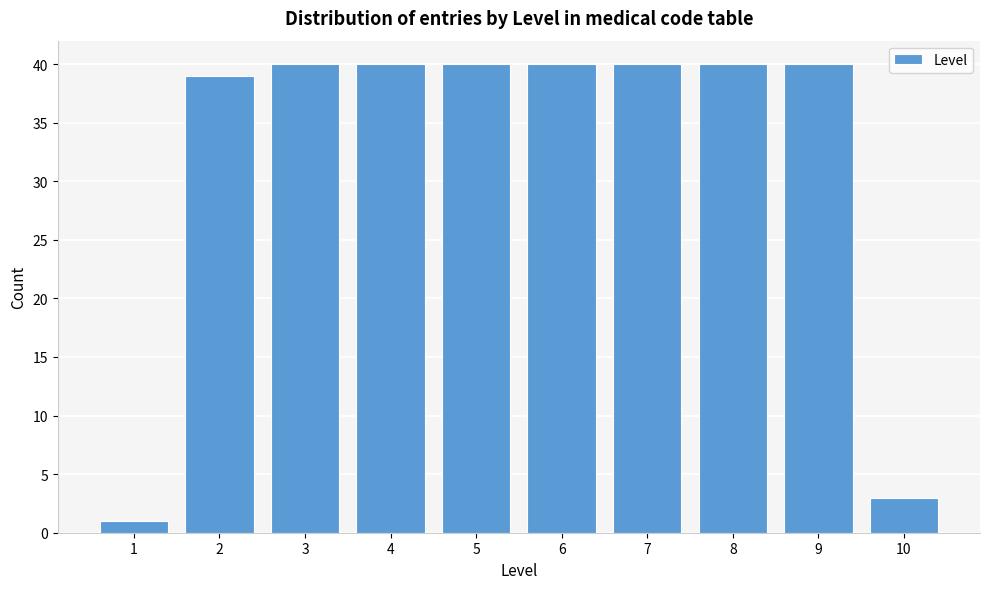

Reading left to right, transcribe this chart: for each bar, give the range it covers on the x-axis and its height. The values are not printed on the chart, so give them approximately, as read against the axis.

0.5 to 1.5: 1
1.5 to 2.5: 39
2.5 to 3.5: 40
3.5 to 4.5: 40
4.5 to 5.5: 40
5.5 to 6.5: 40
6.5 to 7.5: 40
7.5 to 8.5: 40
8.5 to 9.5: 40
9.5 to 10.5: 3